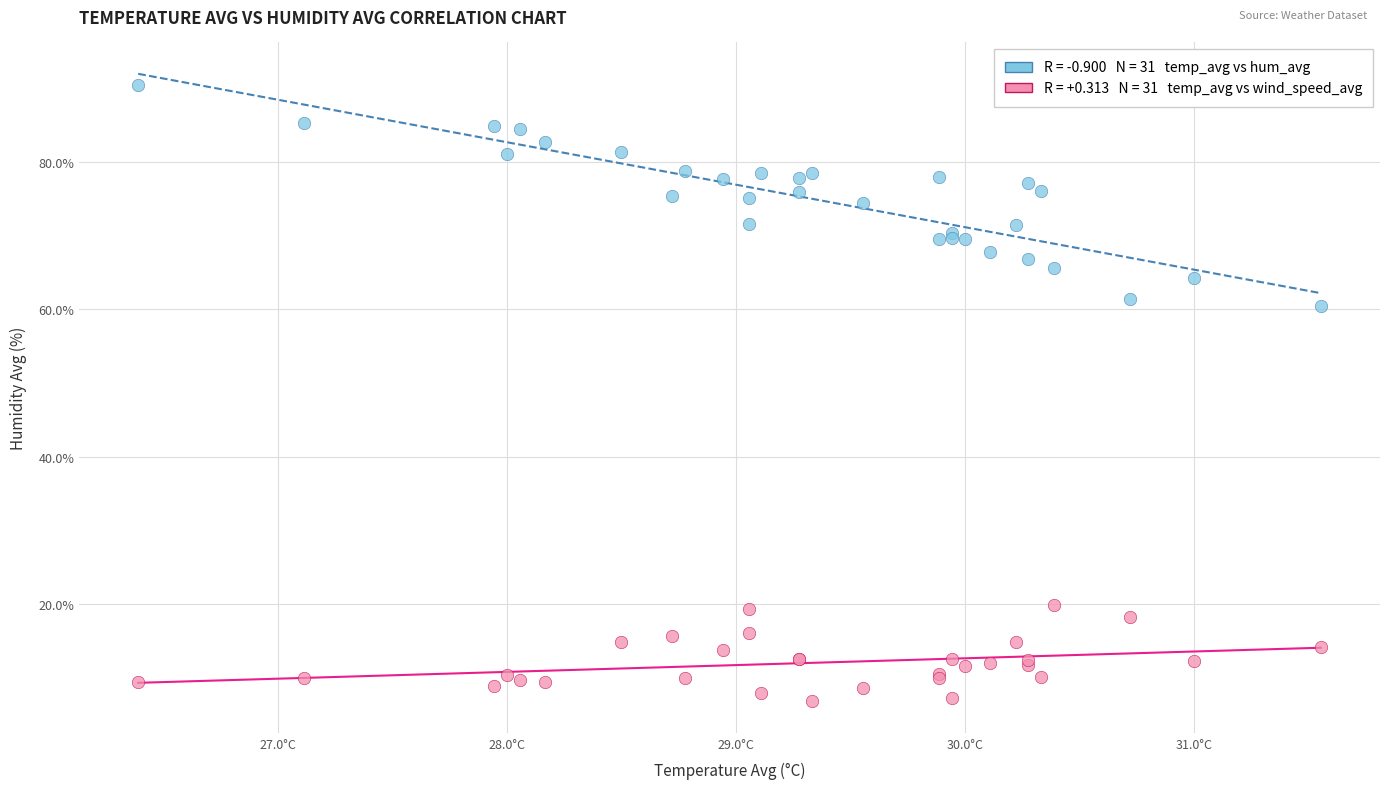

Across all series, what Y value is closest to 48?

60.4